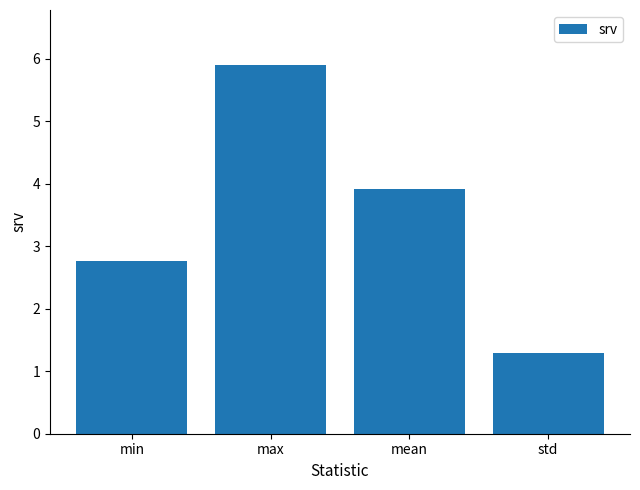

Which category has the lowest value across all series?

std